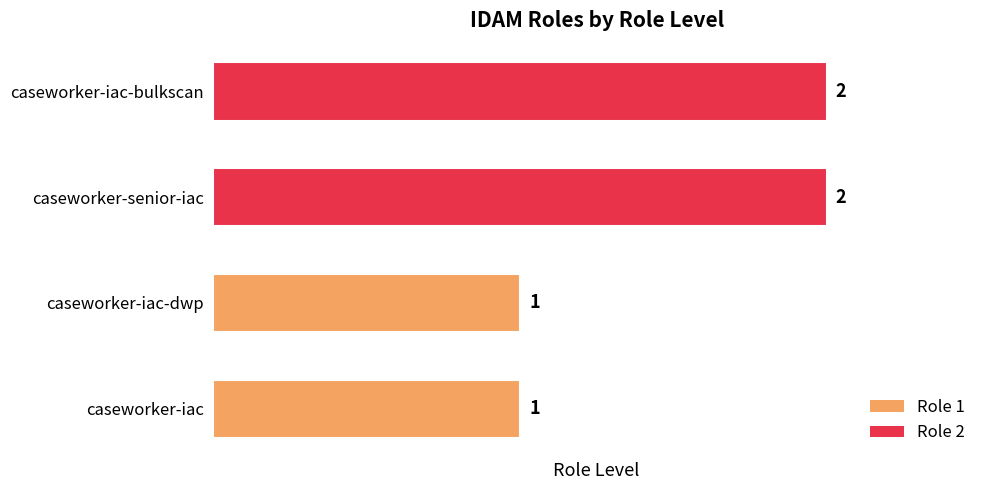

Count the number of categories in the chart.

4